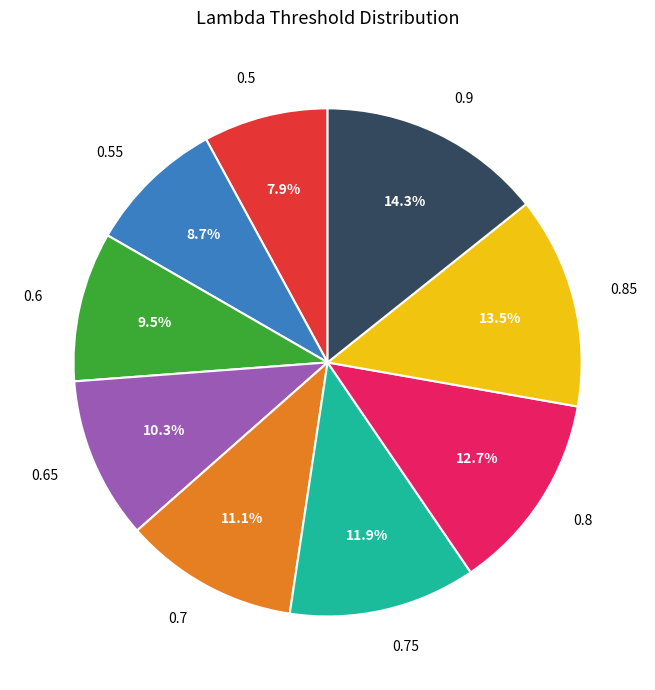

Is there any slice that represents more than half of the pie?

No